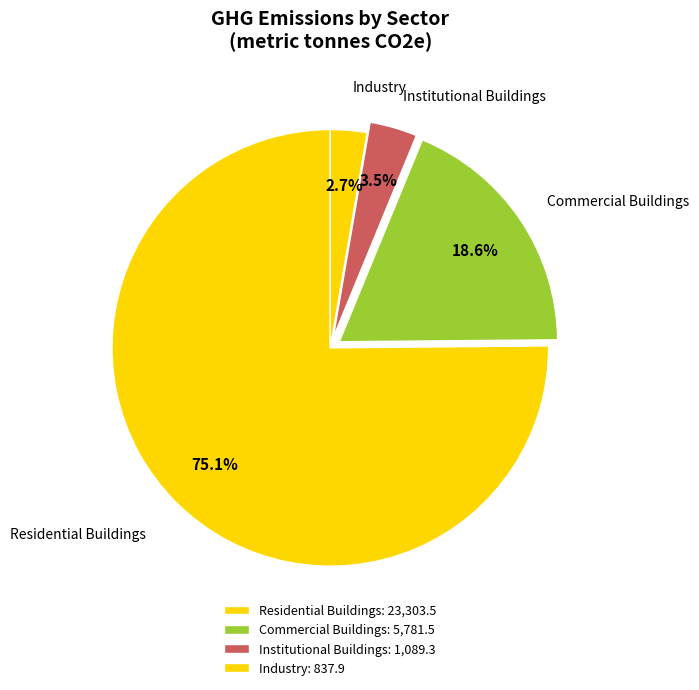

How many slices are in this pie chart?

4